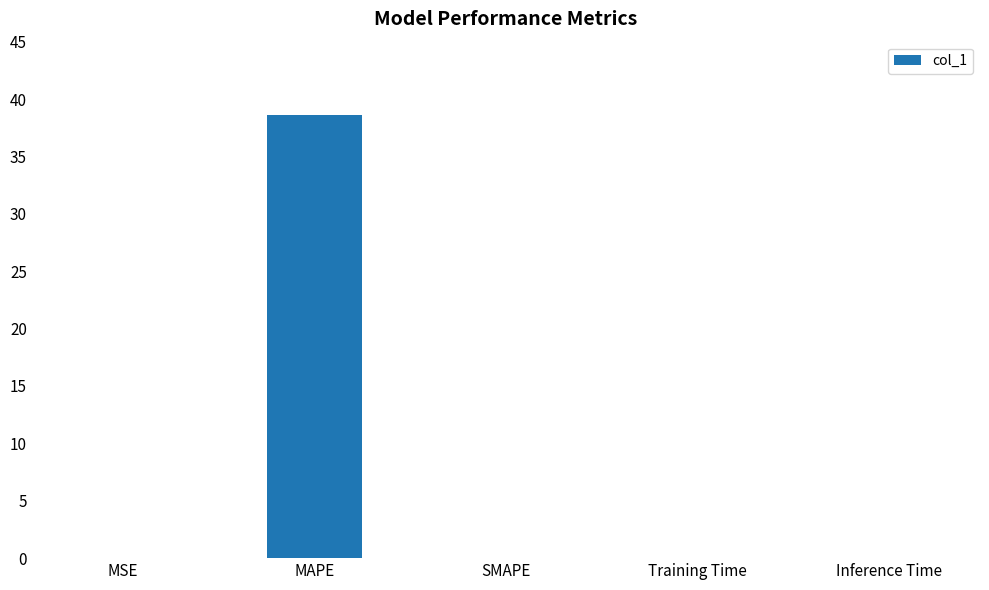

What is the average value?

7.7